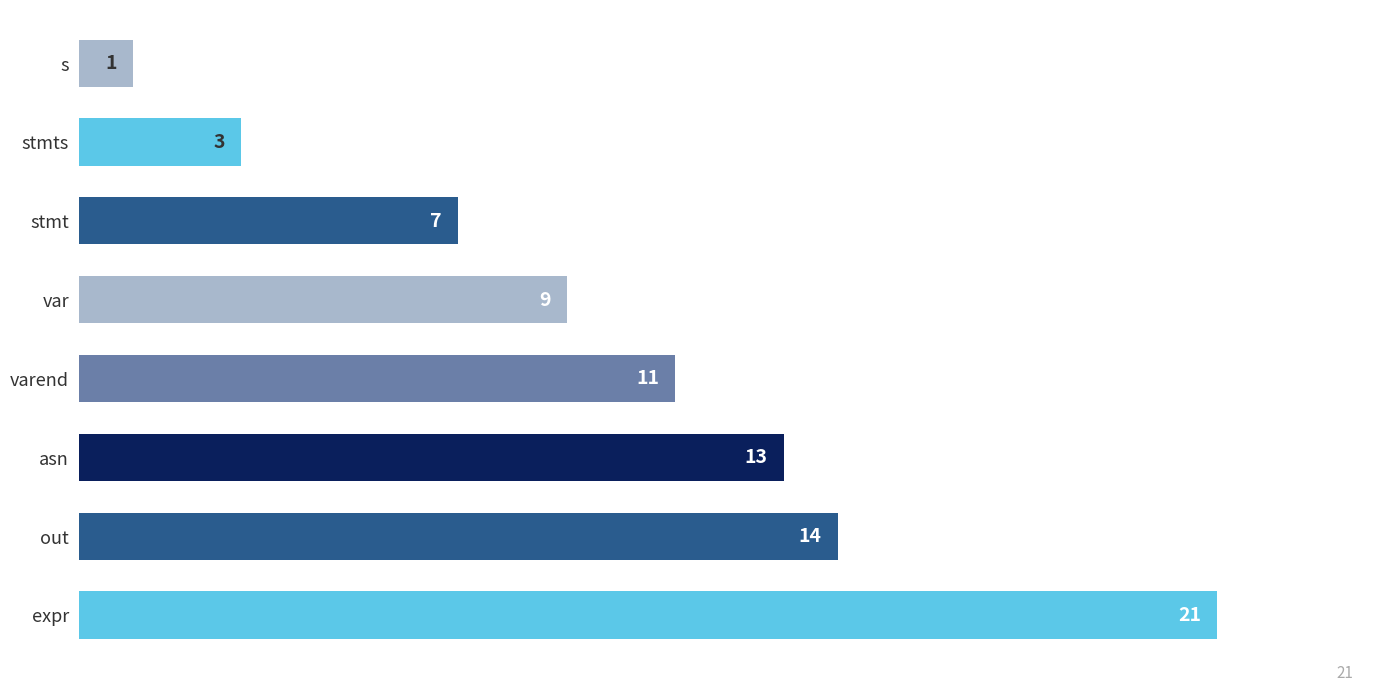

True or false: the data shows 11 at varend.

True